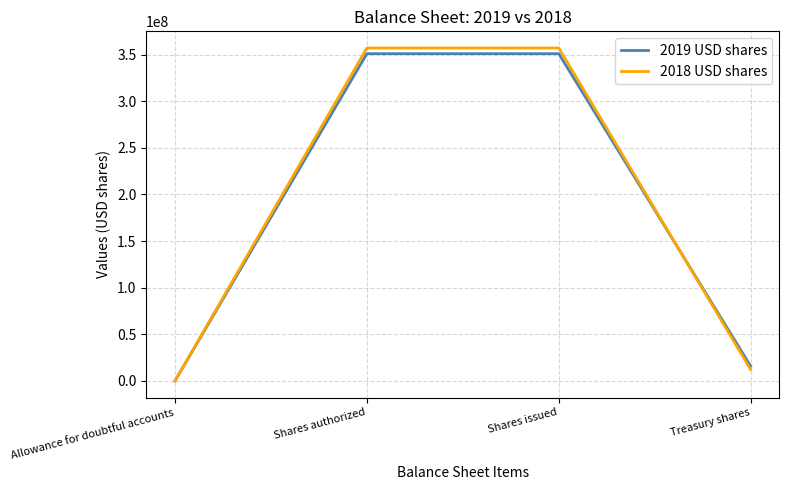

What is the greatest value displayed?

357069981